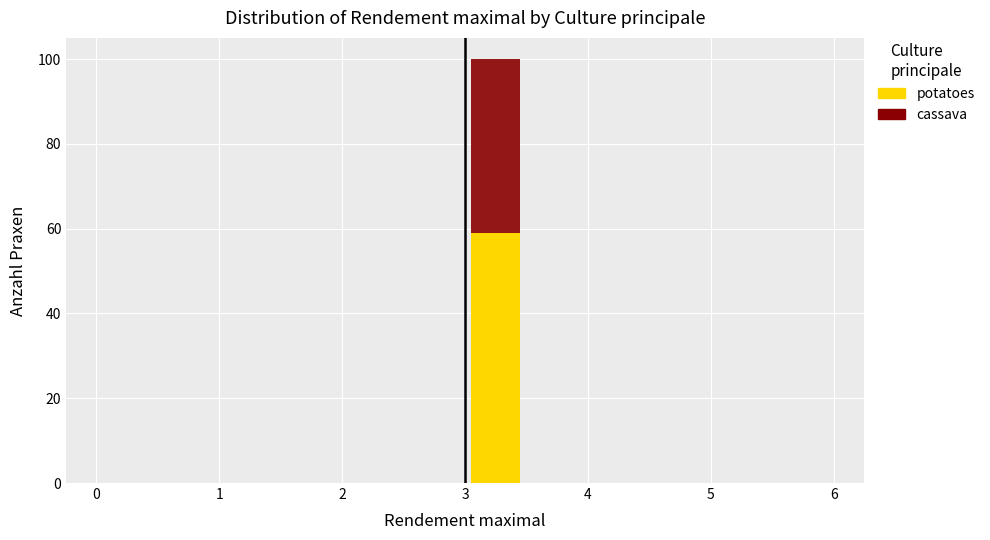

Which range on the x-axis has the tallest stacked bar (by total height)?

3.0 to 3.5